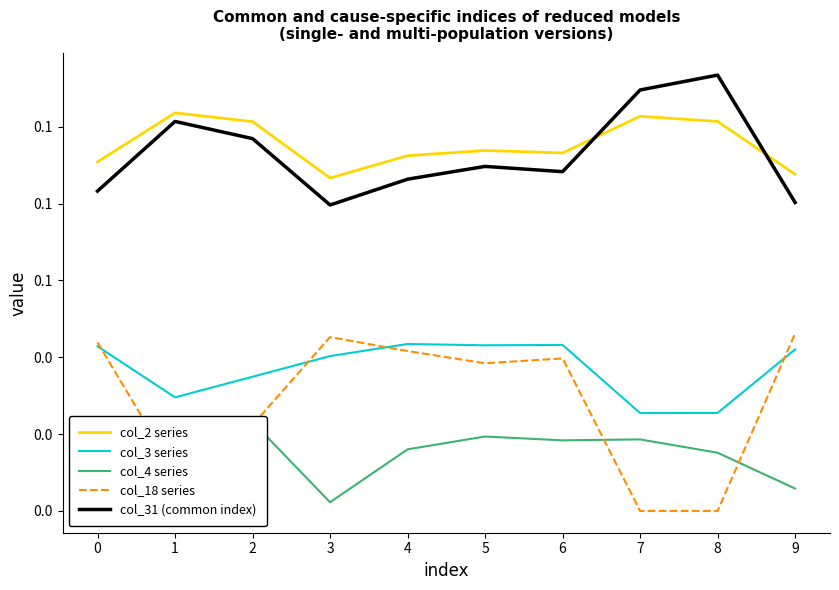

Reading right to left, list all the values displayed in this chart.

col_2 series: 9=0.1	8=0.1	7=0.1	6=0.1	5=0.1	4=0.1	3=0.1	2=0.1	1=0.1	0=0.1
col_3 series: 9=0.0	8=0.0	7=0.0	6=0.0	5=0.0	4=0.0	3=0.0	2=0.0	1=0.0	0=0.0
col_4 series: 9=0.0	8=0.0	7=0.0	6=0.0	5=0.0	4=0.0	3=0.0	2=0.0	1=0.0	0=0.0
col_18 series: 9=0.0	8=0.0	7=0.0	6=0.0	5=0.0	4=0.0	3=0.0	2=0.0	1=0.0	0=0.0
col_31 (common index): 9=0.1	8=0.1	7=0.1	6=0.1	5=0.1	4=0.1	3=0.1	2=0.1	1=0.1	0=0.1